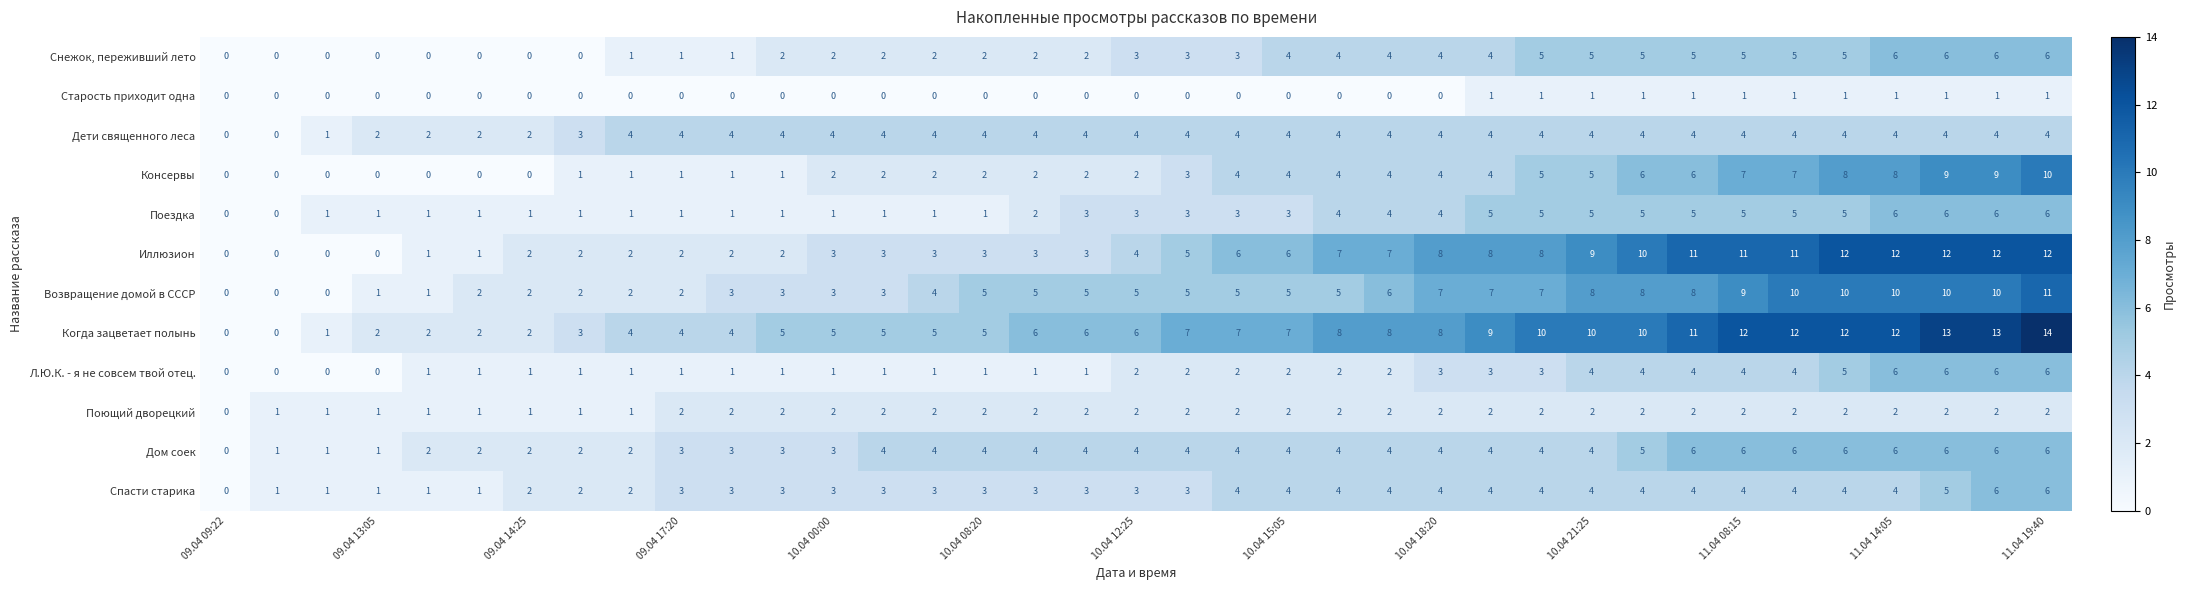

What is the average value of the Спасти старика series?

3